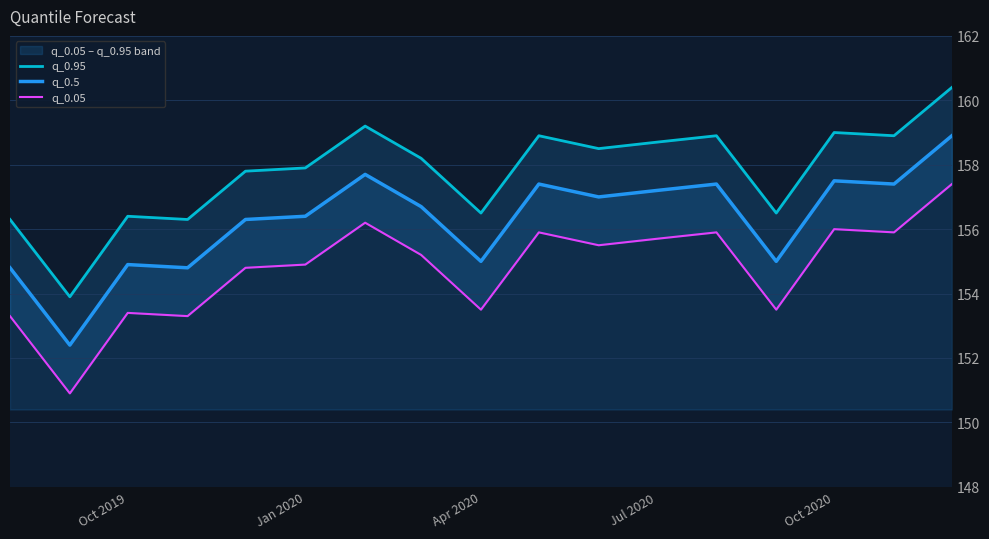

What is the minimum value for q_0.5?

152.4